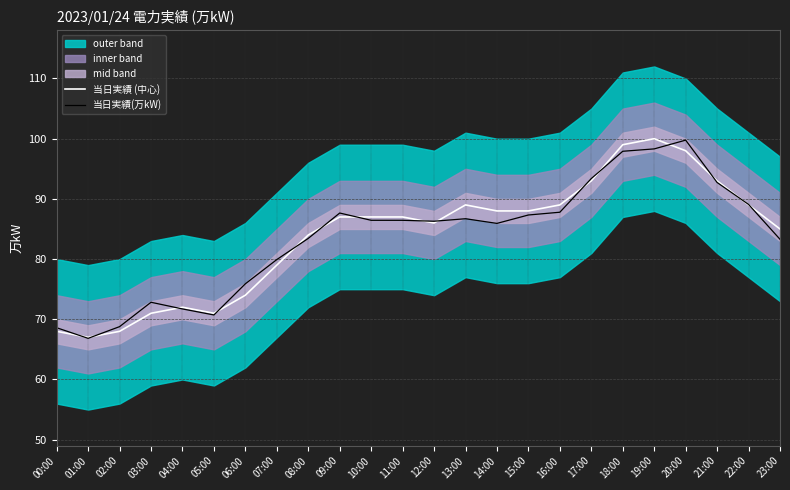

Reading right to left, extract all data points from this chart.

当日実績 (中心): 85.0	89.0	93.0	98.0	100.0	99.0	93.0	89.0	88.0	88.0	89.0	86.0	87.0	87.0	87.0	84.0	79.0	74.0	71.0	72.0	71.0	68.0	67.0	68.0
当日実績(万kW): 83.3	89.1	92.7	99.8	98.3	97.9	93.4	87.8	87.3	85.9	86.7	86.3	86.4	86.4	87.7	83.4	79.9	75.9	70.7	71.7	72.8	68.8	66.8	68.6